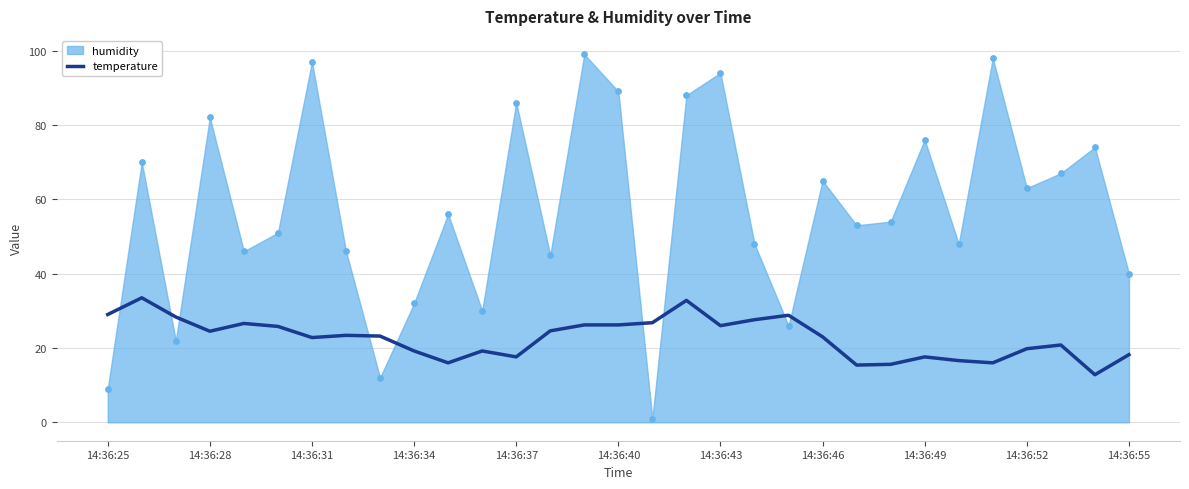

What is the lowest value of the temperature series?

12.8